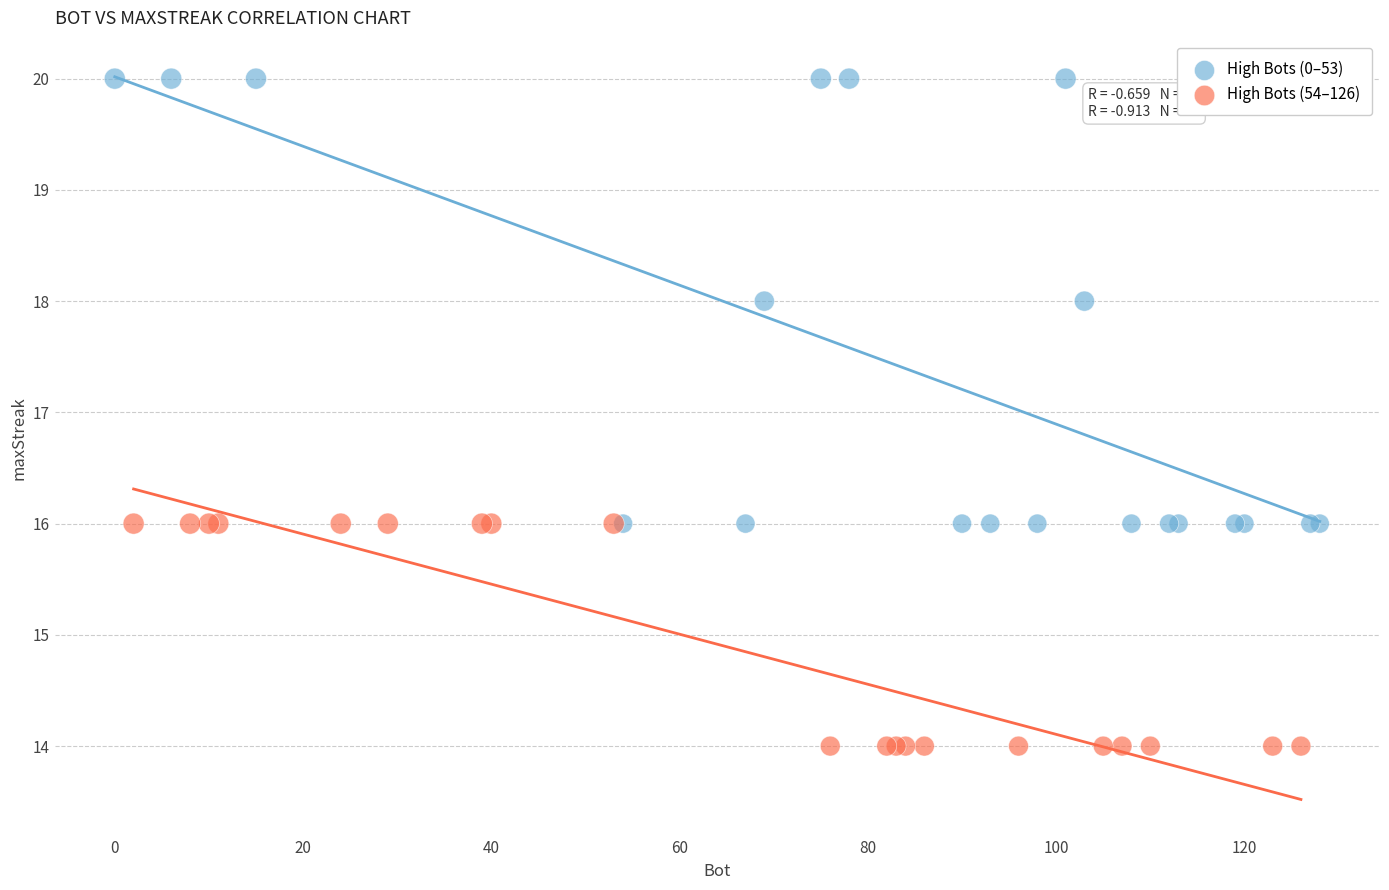

Which series reaches the minimum Y coordinate?

High Bots (54–126)